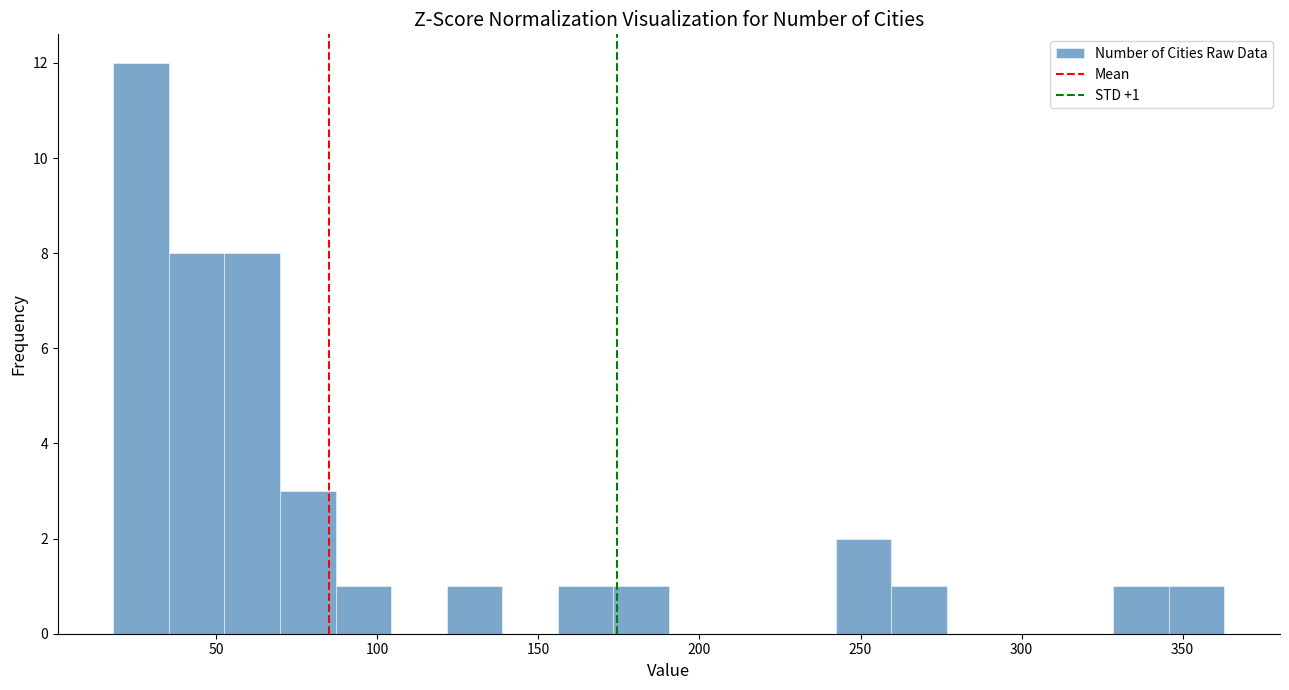

Read against the x-axis, roughly where is the centre of the tallest bar?

25